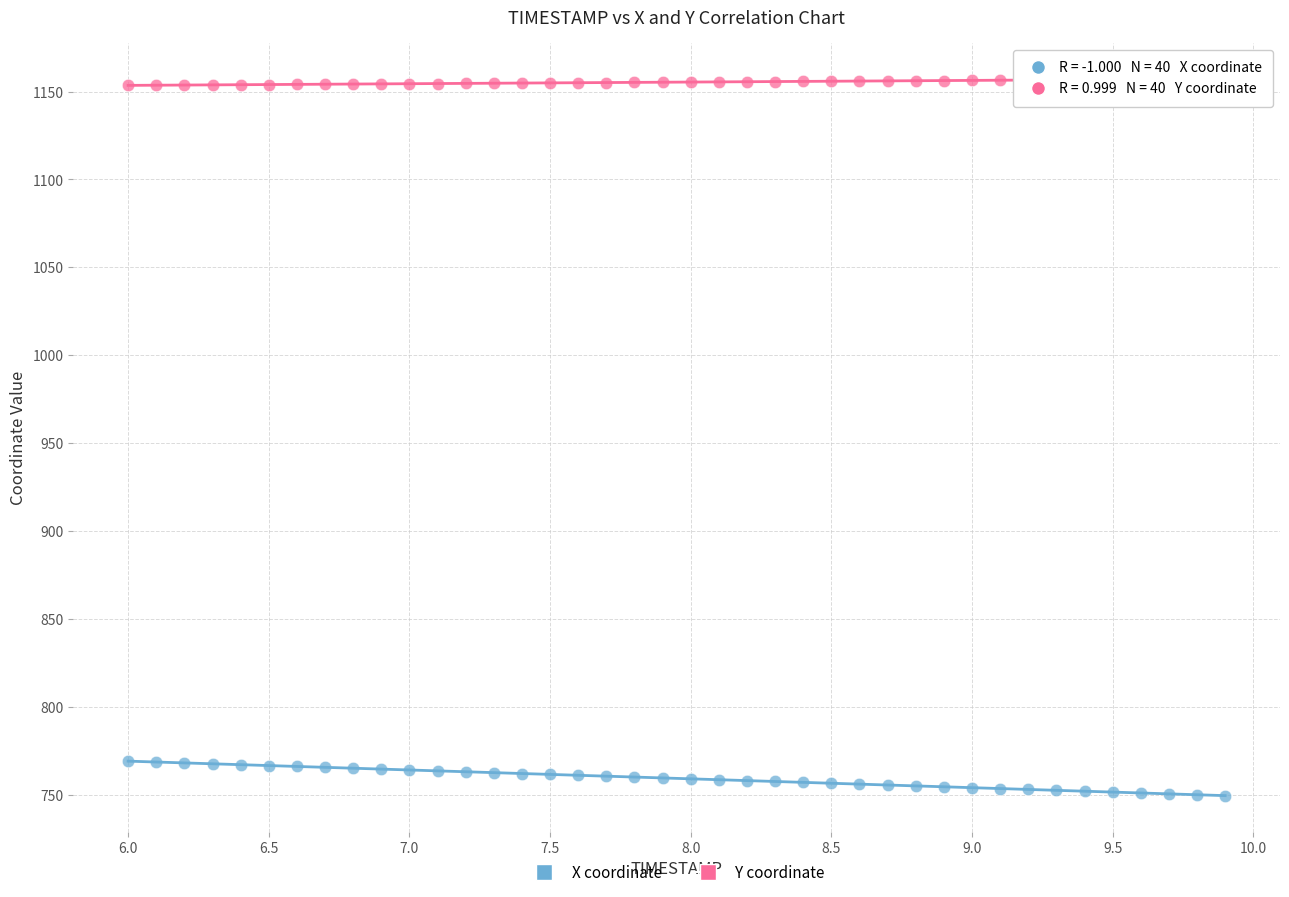

Across all data points, what is the range of X values (max minus min)?

3.9